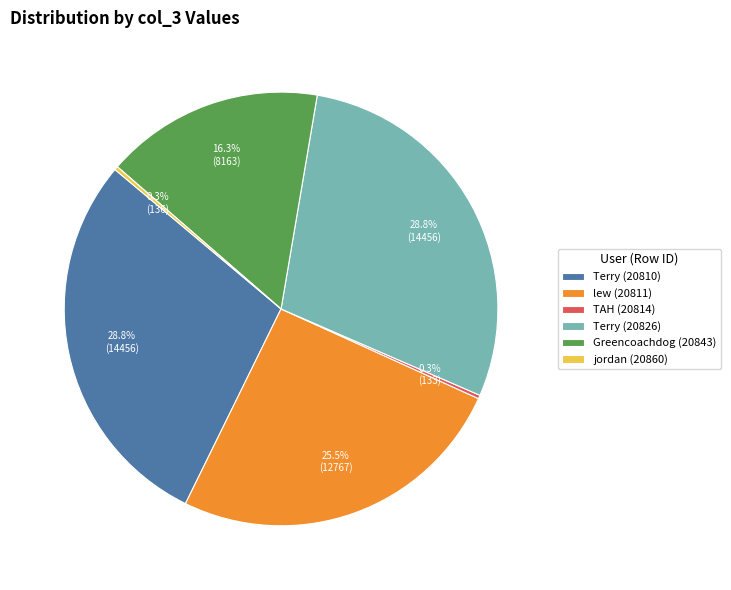

What is the ratio of the value at Terry (20810) to the value at lew (20811)?

1.1